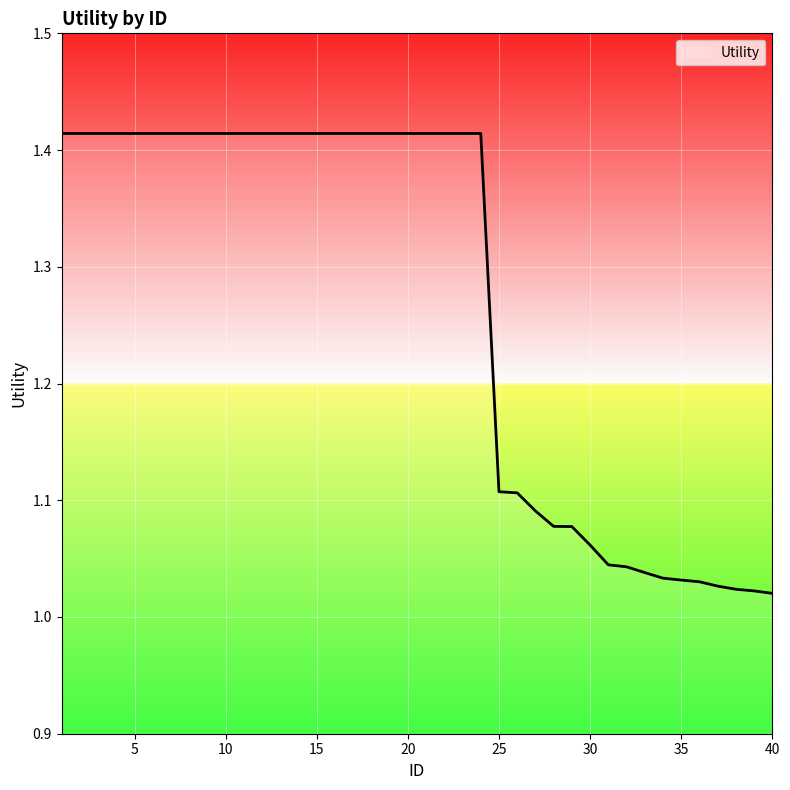

List the labels in order of value, largest first.

1, 2, 3, 4, 5, 6, 7, 8, 9, 10, 11, 12, 13, 14, 15, 16, 17, 18, 19, 20, 21, 22, 23, 24, 25, 26, 27, 28, 29, 30, 31, 32, 33, 34, 35, 36, 37, 38, 39, 40